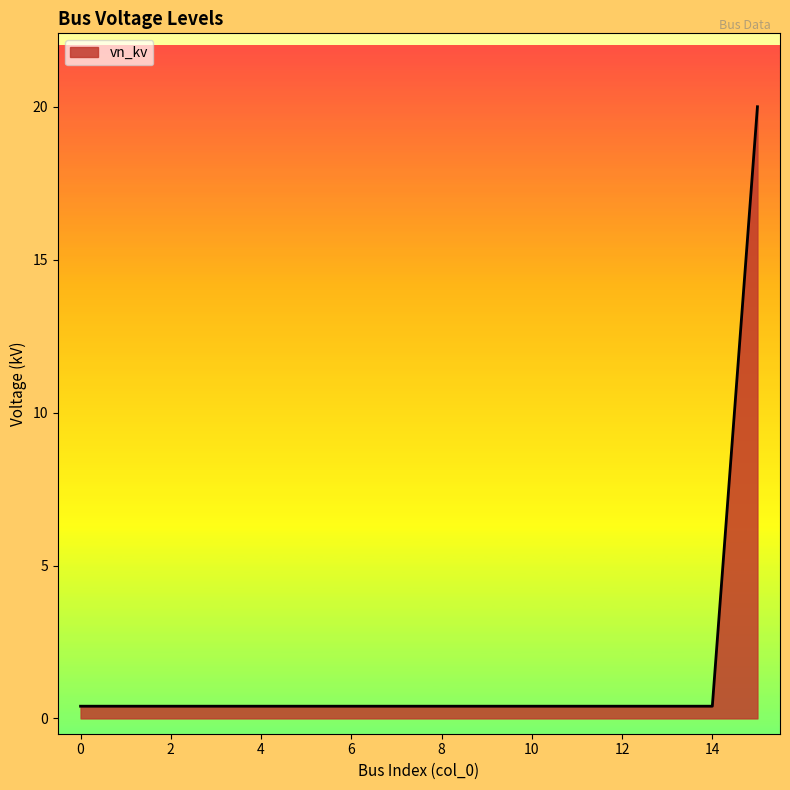

What is the minimum value shown in the chart?

0.4